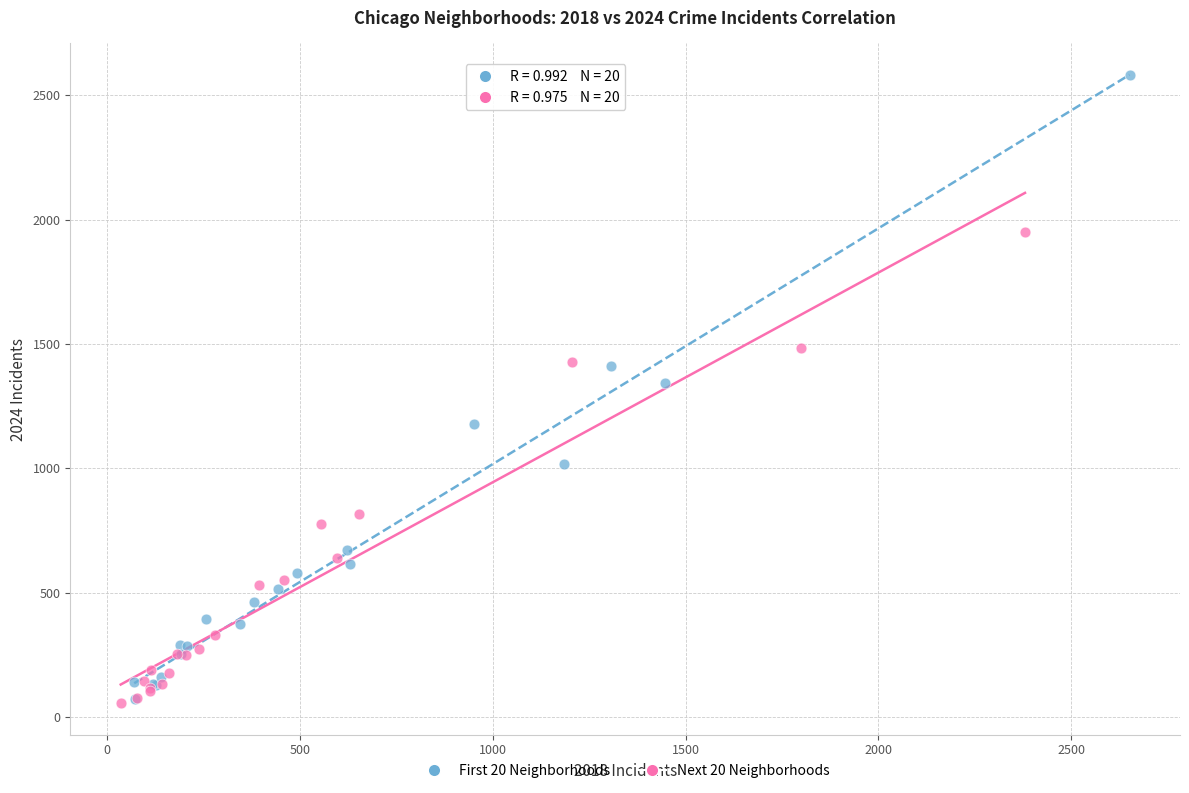

Which series has the widest spread of Y values?

First 20 Neighborhoods